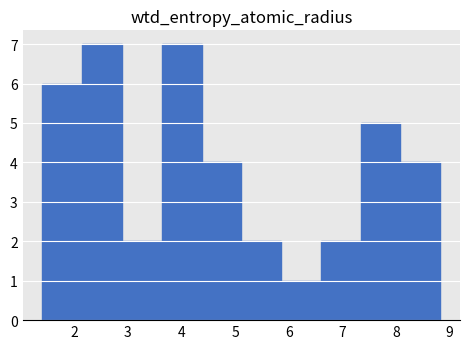

What is the height of the bar covering 1.4 to 2.1 on the x-axis? Neither the bar edges nor the heights are printed on the chart, so give them approximately, as read against the axes.

6